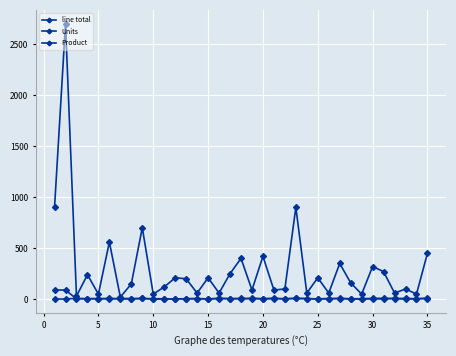

What is the minimum value shown in the chart?

1